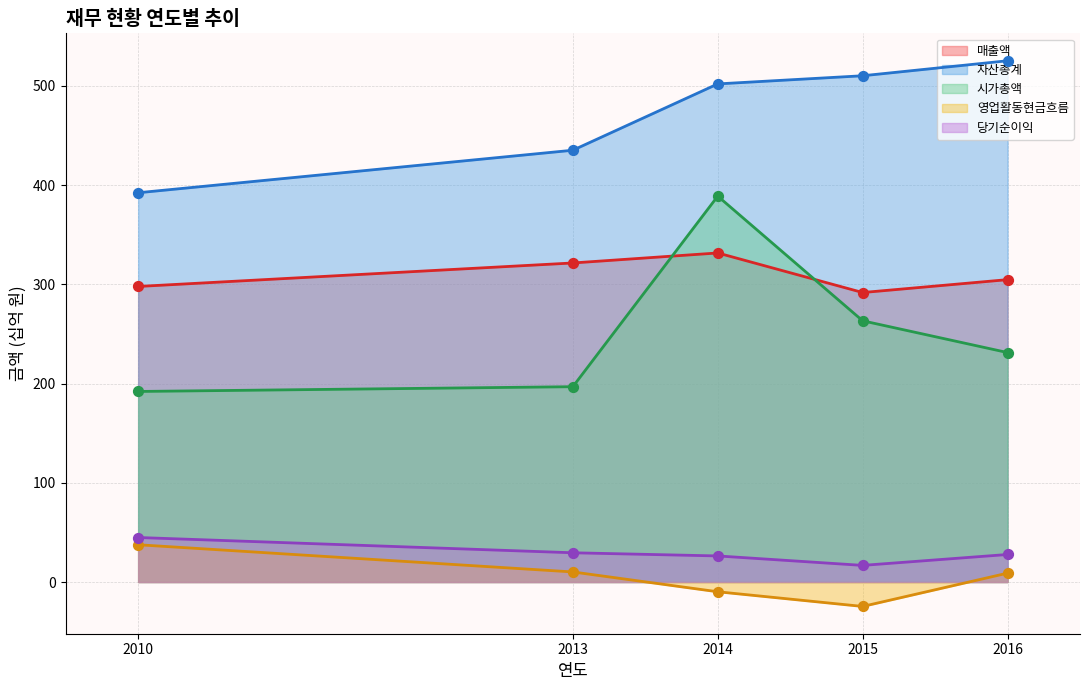

Which series has the largest Y range (max minus min)?

시가총액